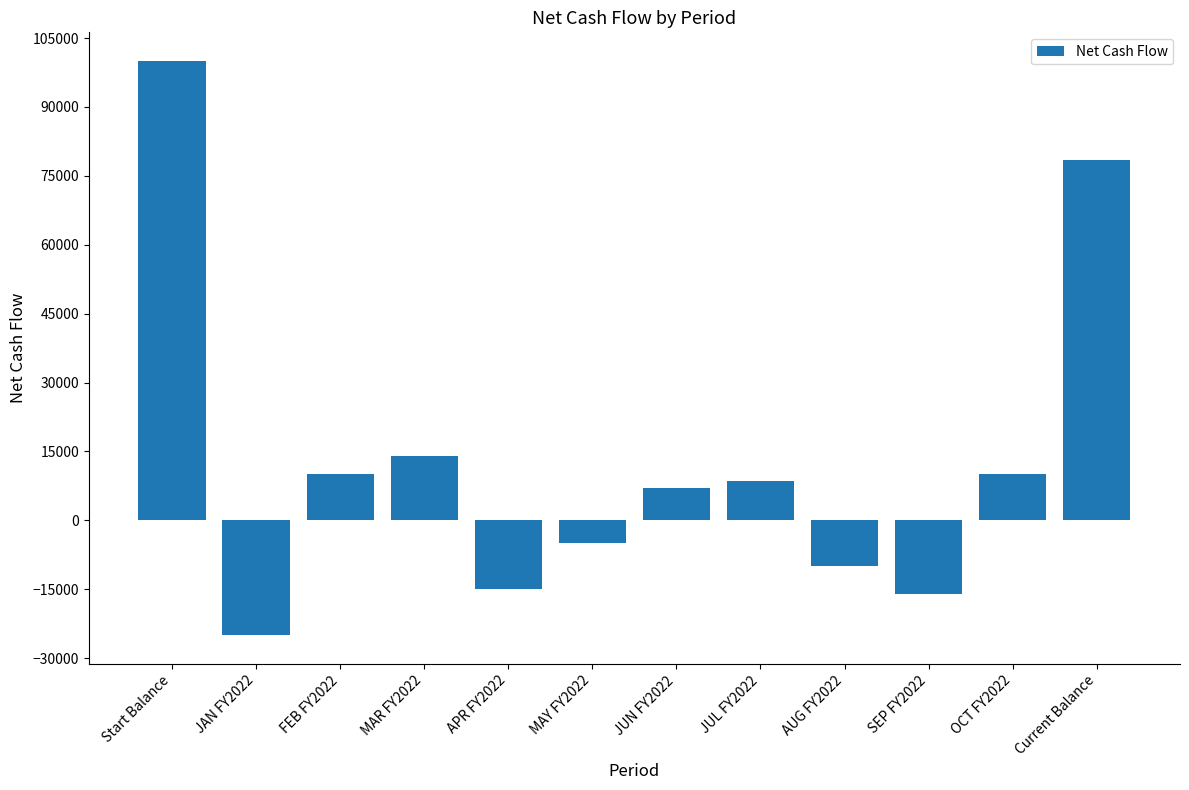

How many positive values are there?

7